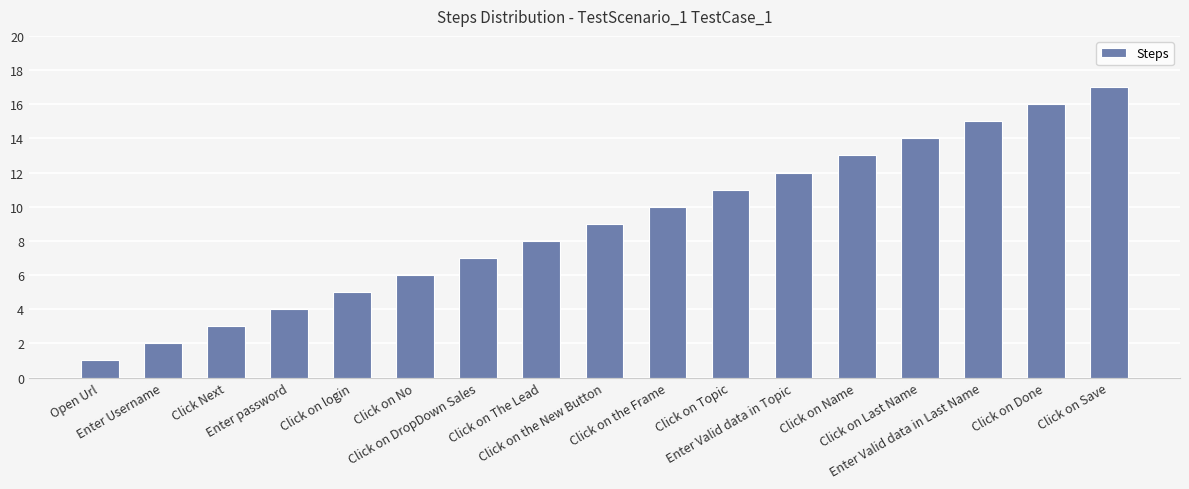

True or false: the data shows 4 at Enter password.

True